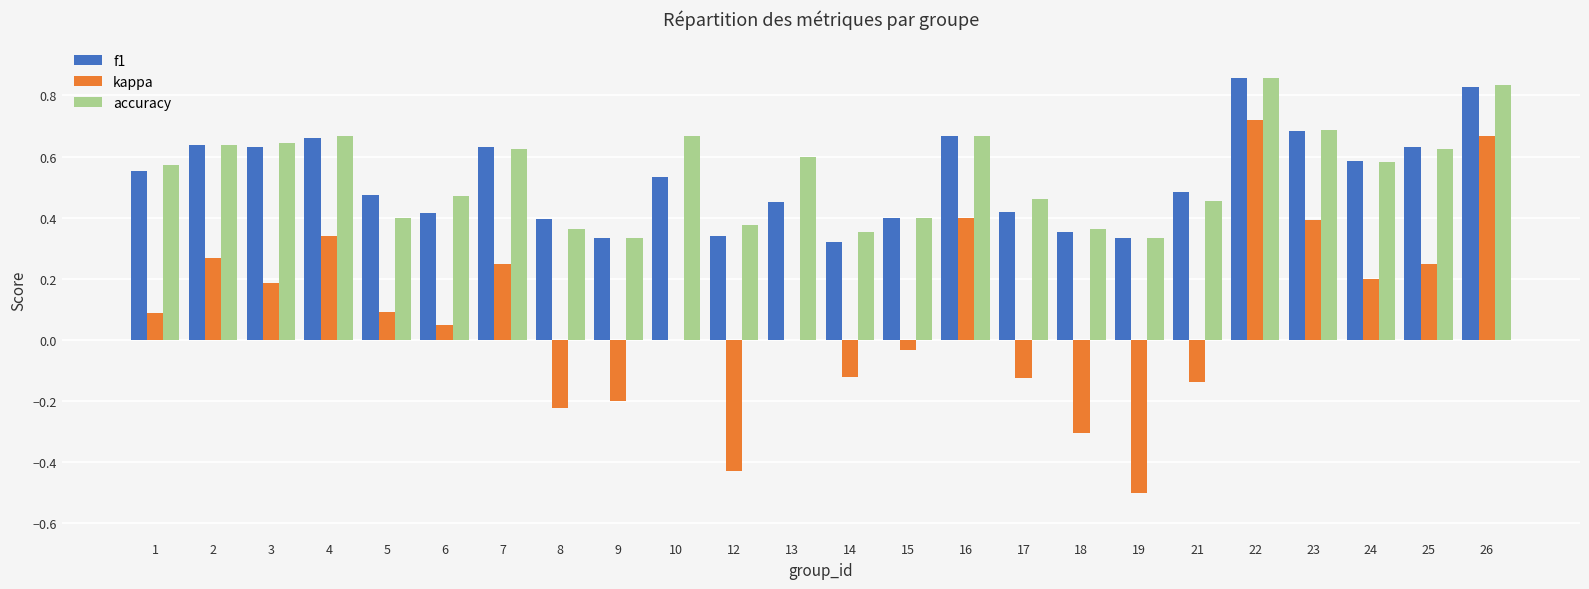

Which category has the highest value in the kappa series?

22